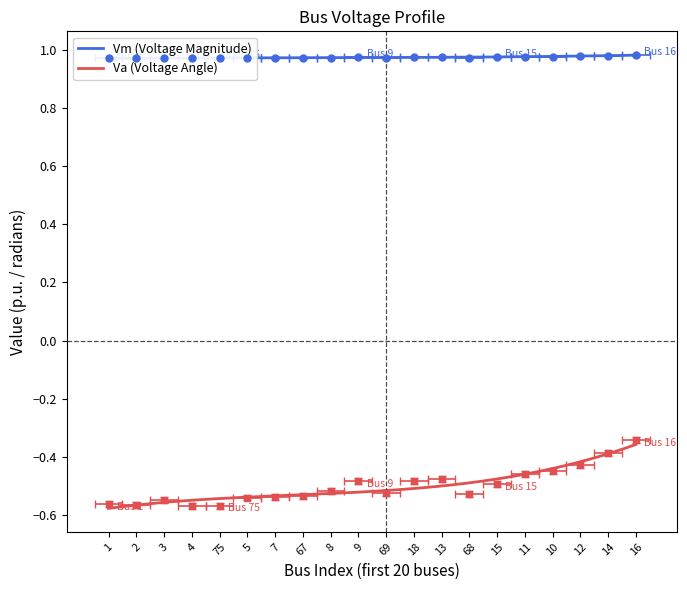

True or false: Va and Vm intersect in this chart.

False